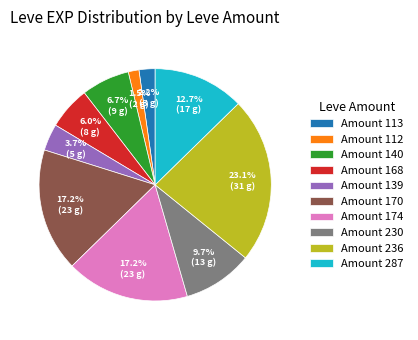

Which has a higher value, Amount 139 or Amount 170?

Amount 170